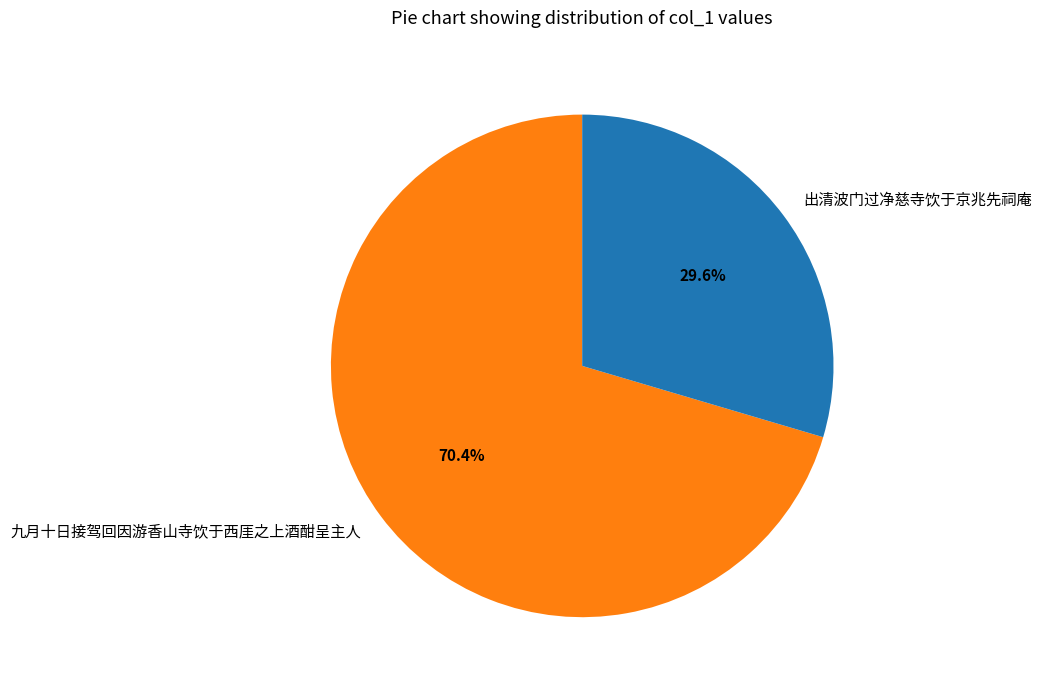

How many slices are in this pie chart?

2